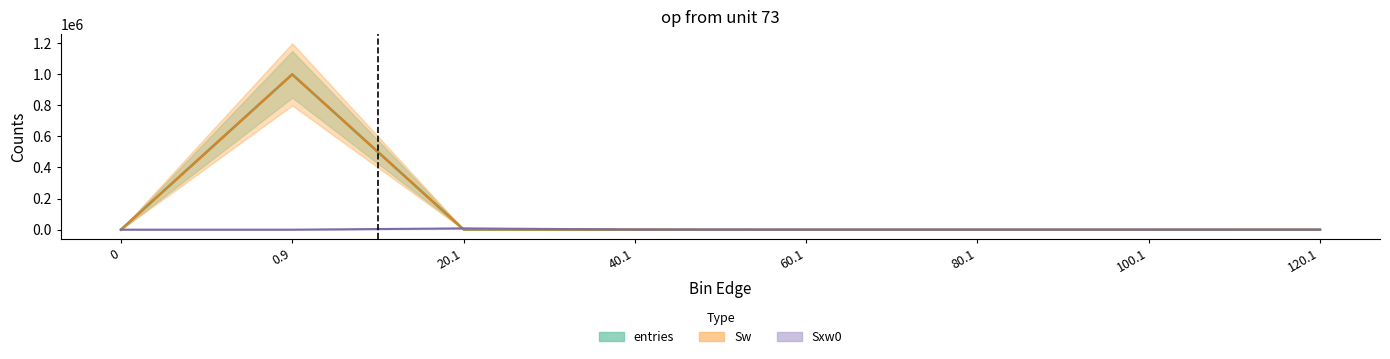

At which category is the sum across all series the highest?

0.9